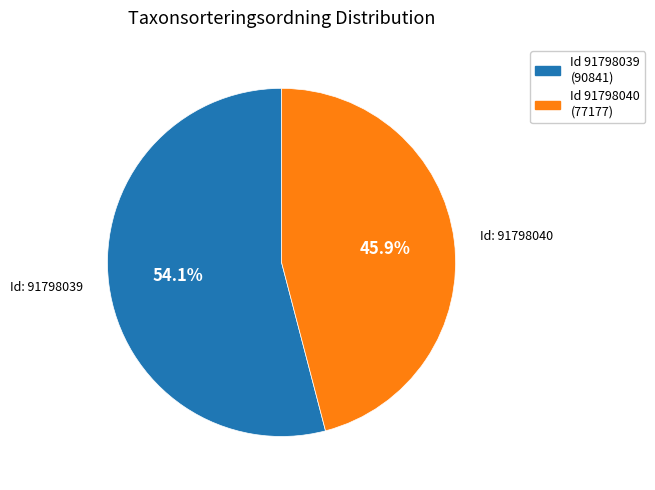

Which slice is the largest?

Id 91798039 (90841)